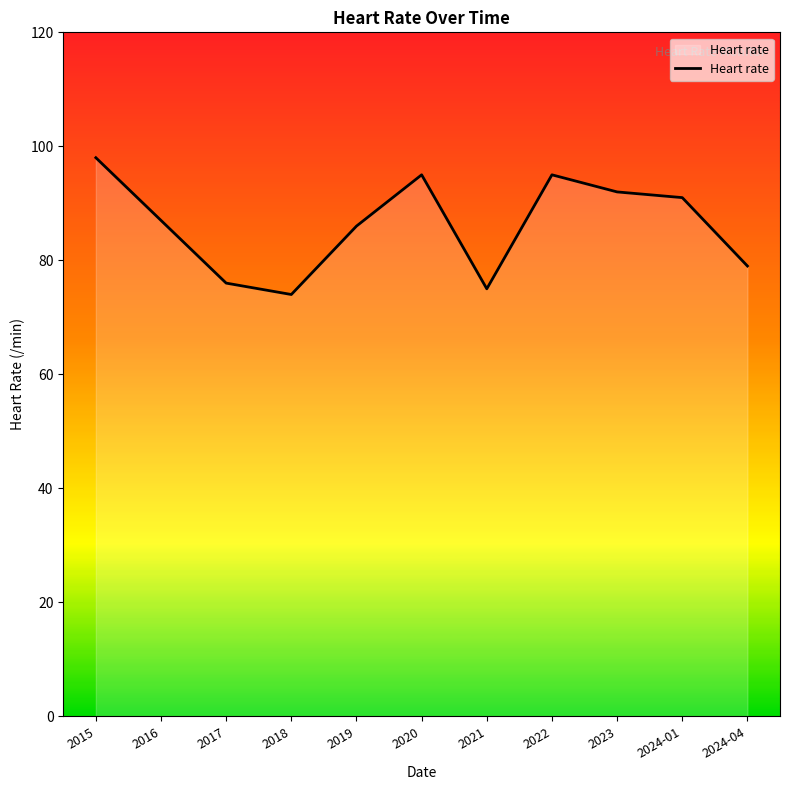

What is the sum of the values at 2017 and 2024-01?

167